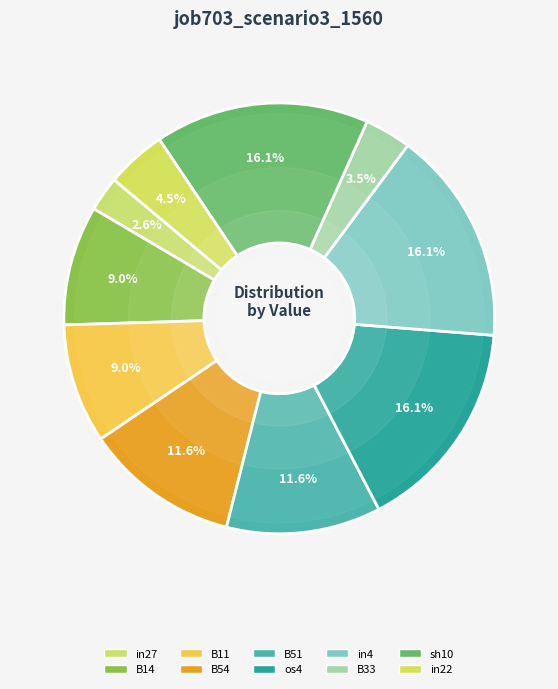

To the nearest percent, what percentage of the pie is sh10?

16%